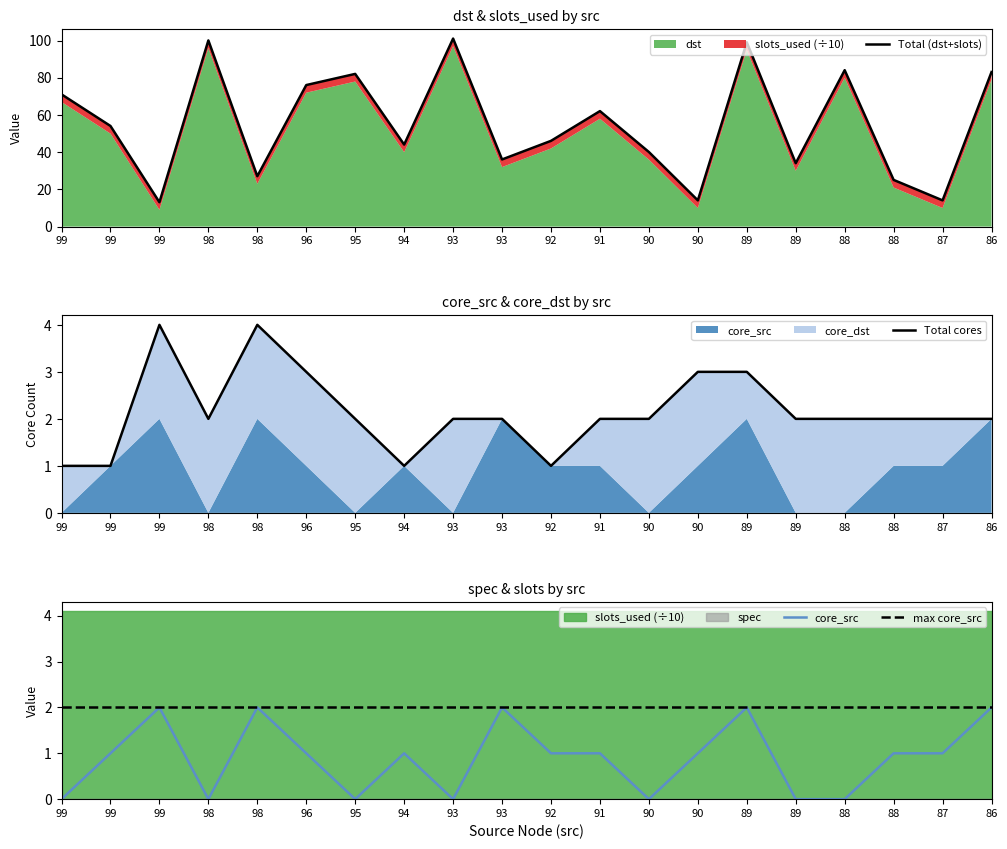

What is the average value of the max core_src series?

2.0